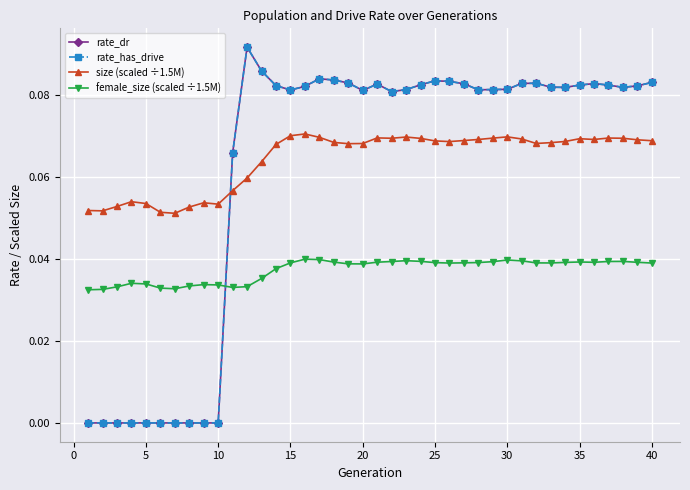

Does the chart have visible grid lines?

Yes